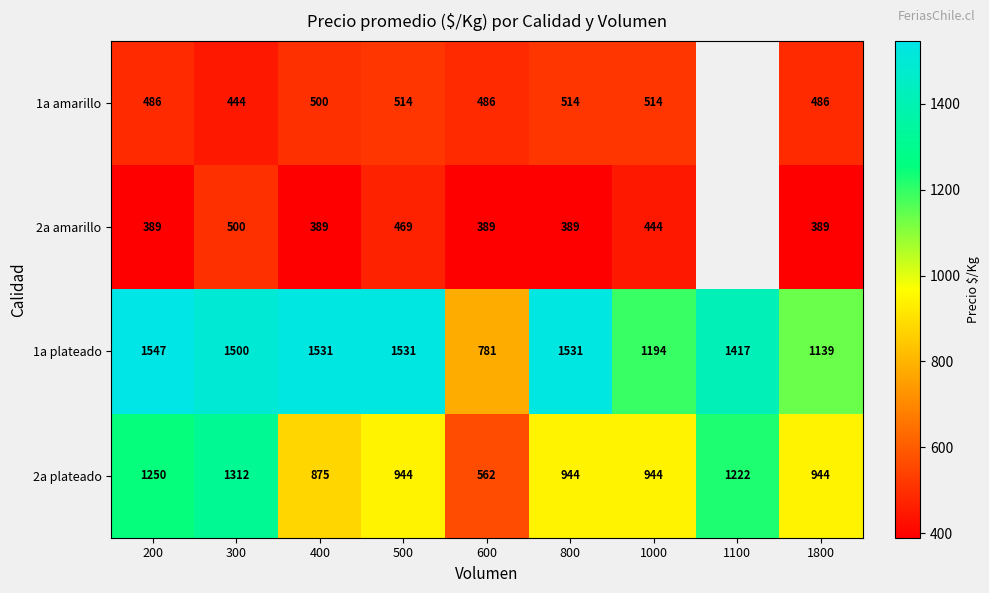

What is the lowest value of the 2a plateado series?

562